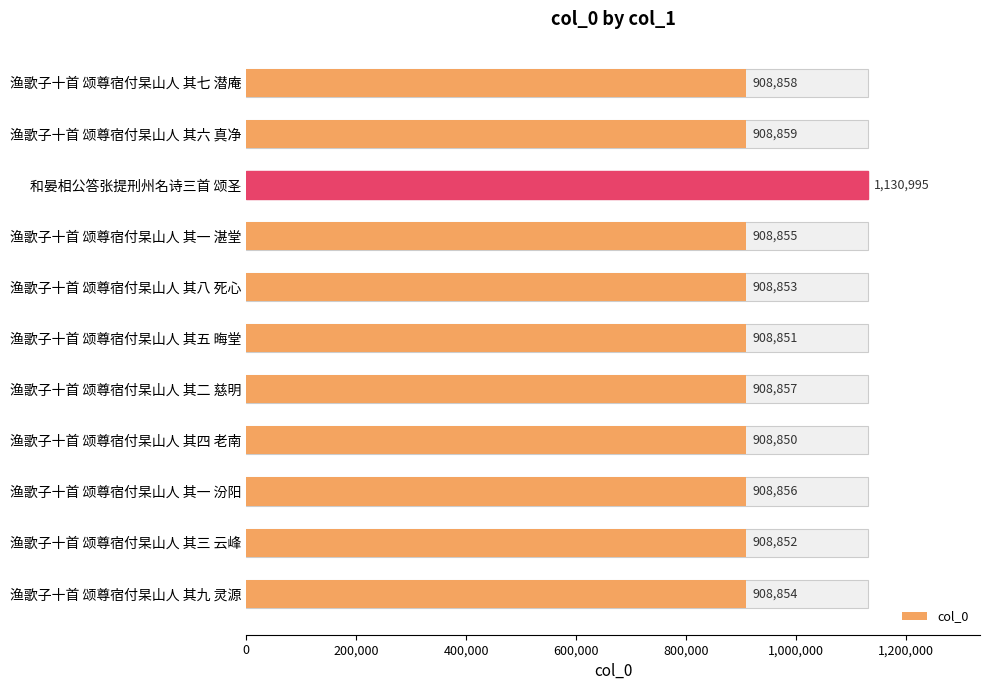

How many values are below 908855?

5